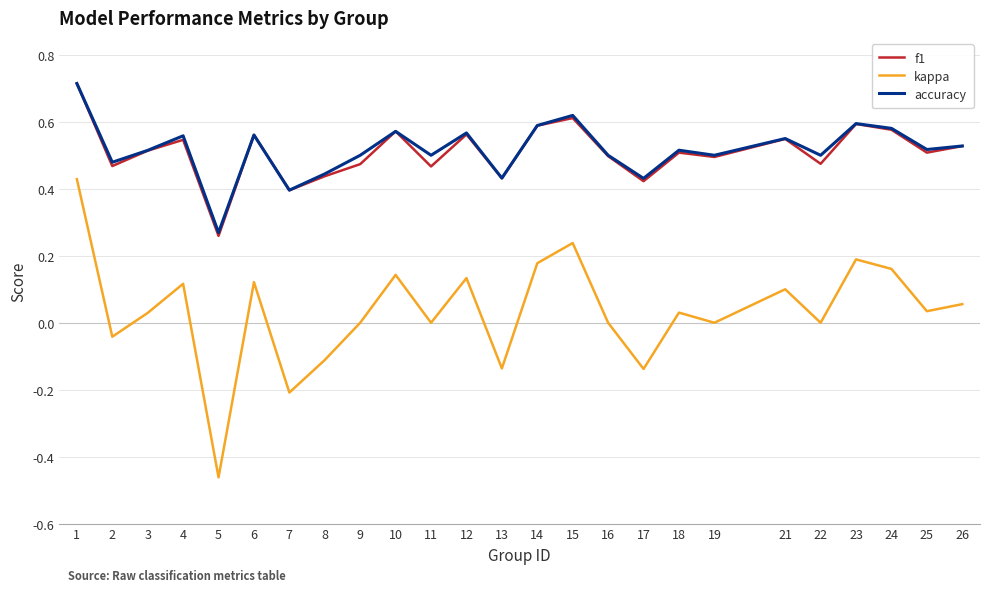

At which category does kappa reach its first local valley?

2